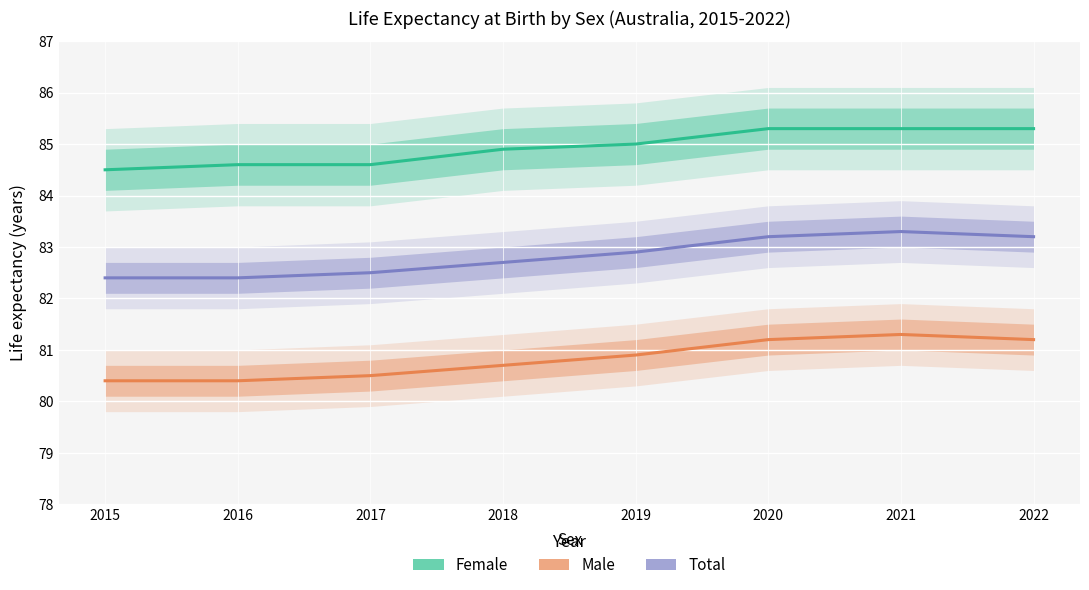

How many Female values are between 84 and 85?

5